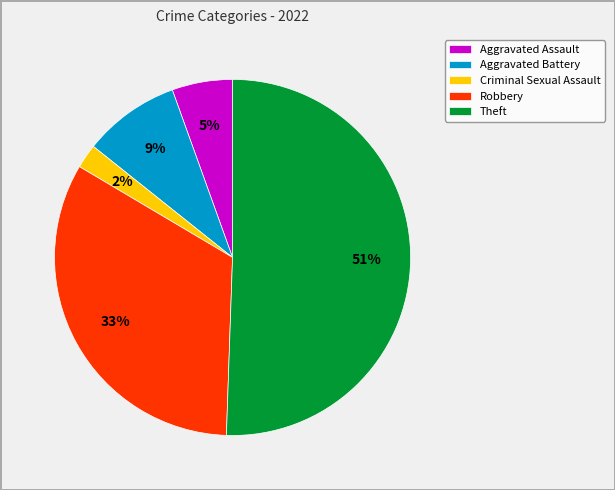

Approximately how many times larger is the value at Aggravated Battery compared to Robbery?

0.3